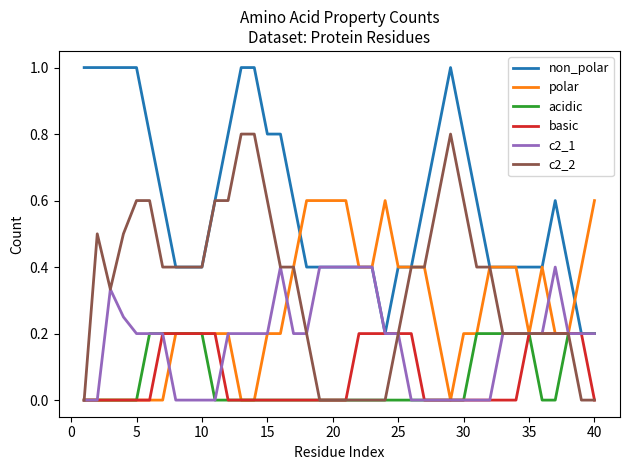

Which series has the largest total across all categories?

non_polar